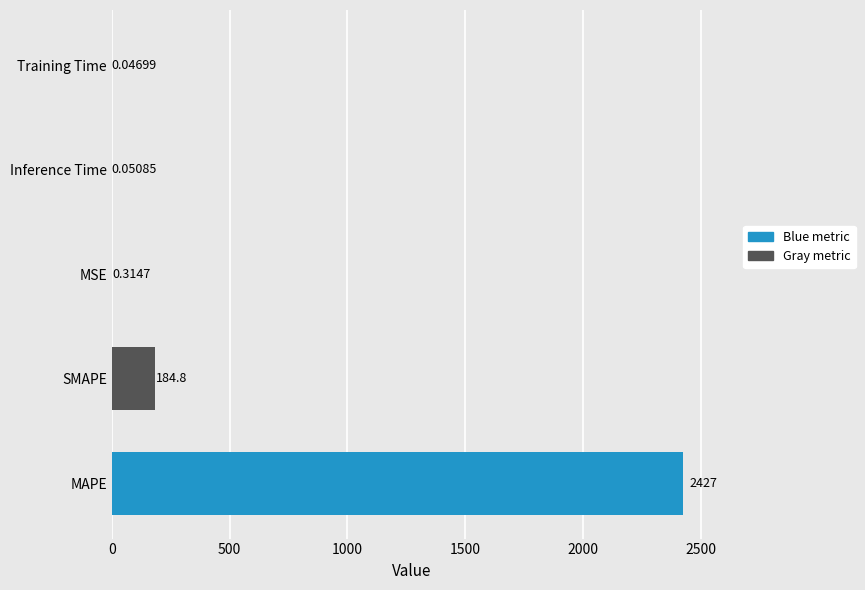

Between Inference Time and MSE, which is larger?

MSE